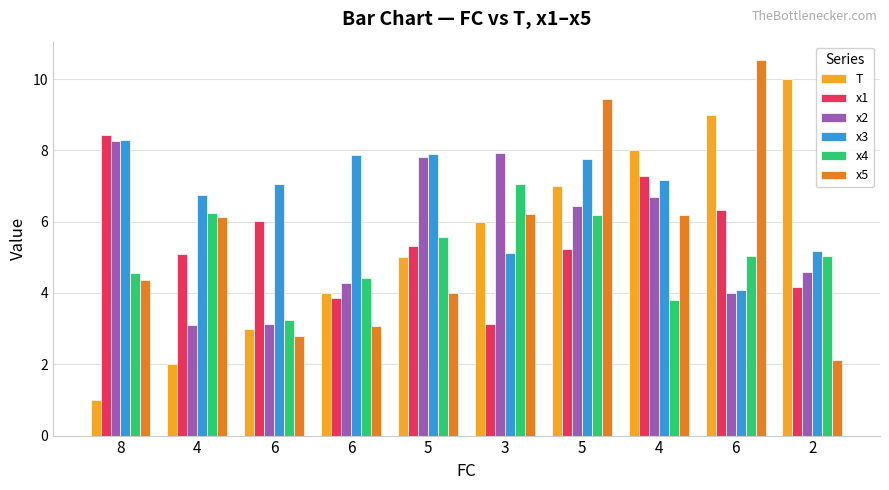

Count the number of categories in the chart.

10